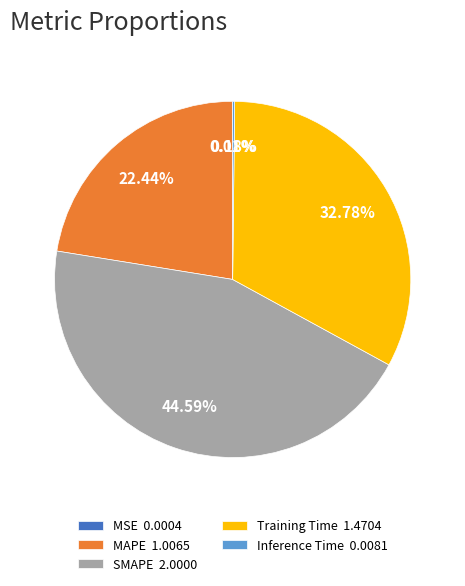

Does Training Time 1.4704 account for over 50% of the chart?

No